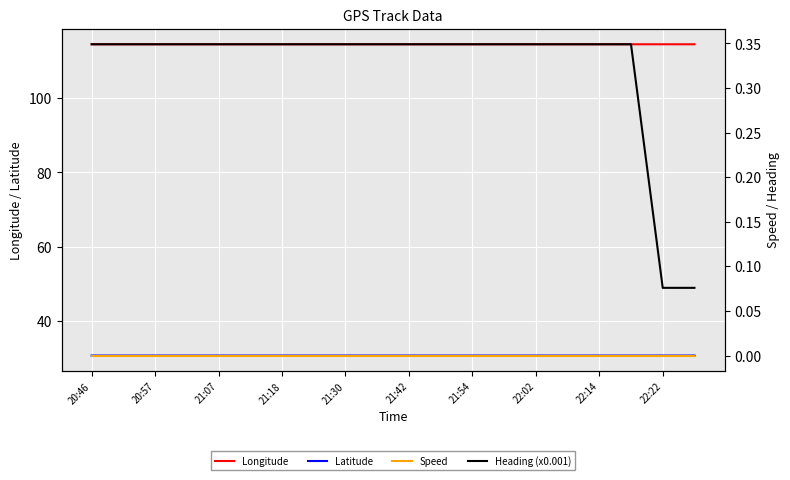

The Longitude series shows 114.5 at 20:46. True or false?

True